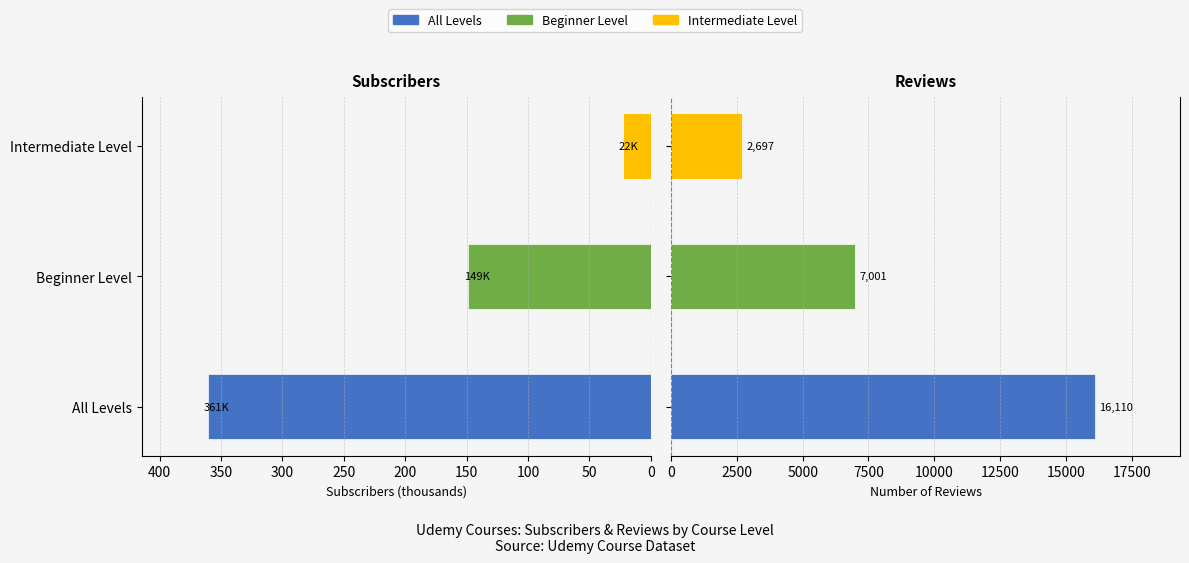

The numberOfReviews series shows 12451.8 at 50. True or false?

False